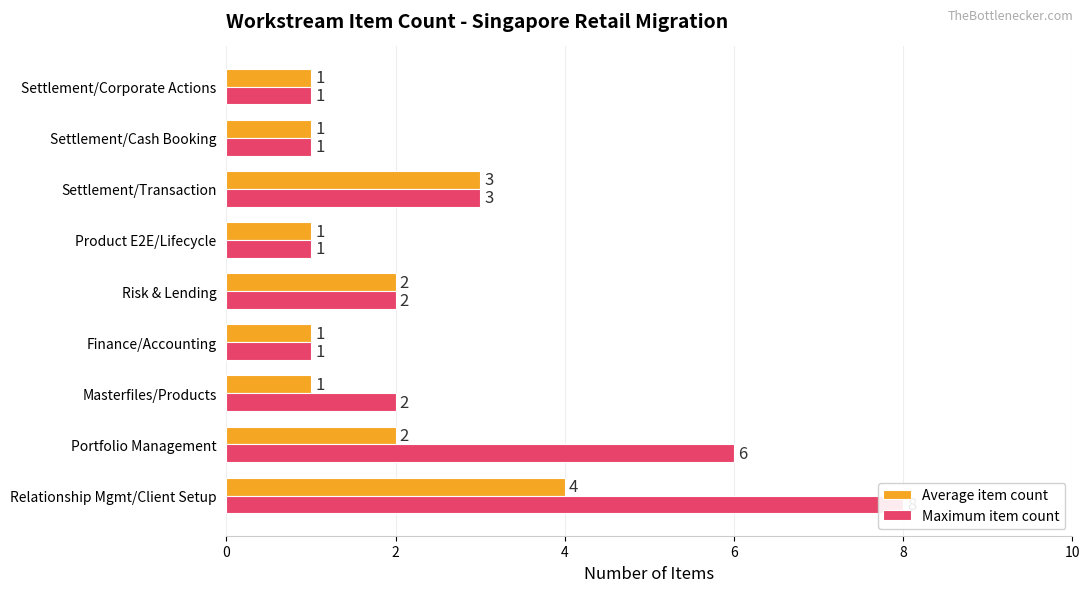

Reading left to right, what are all the values shown in this chart?

Average item count: 4	2	1	1	2	1	3	1	1
Maximum item count: 8	6	2	1	2	1	3	1	1